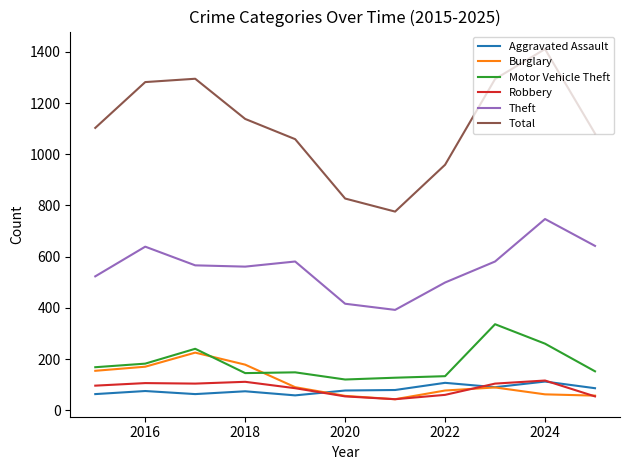

True or false: Robbery and Total cross at least once.

False